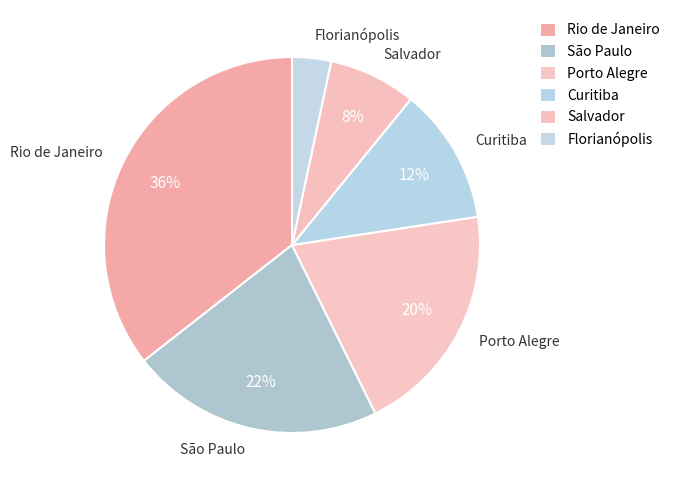

What is the largest slice in the pie chart?

Rio de Janeiro